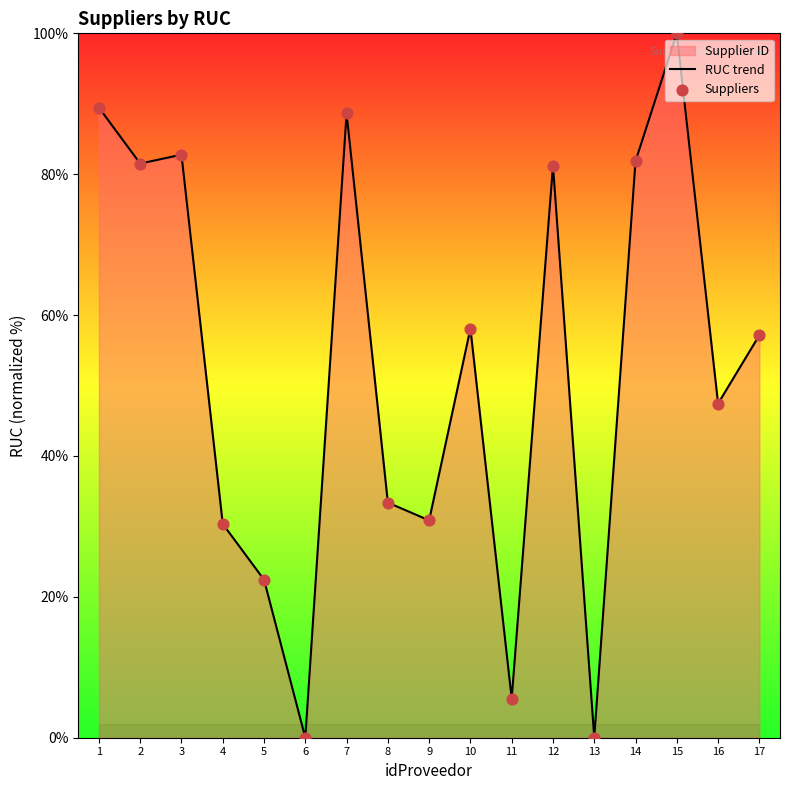

What is the maximum value shown in the chart?

100.0